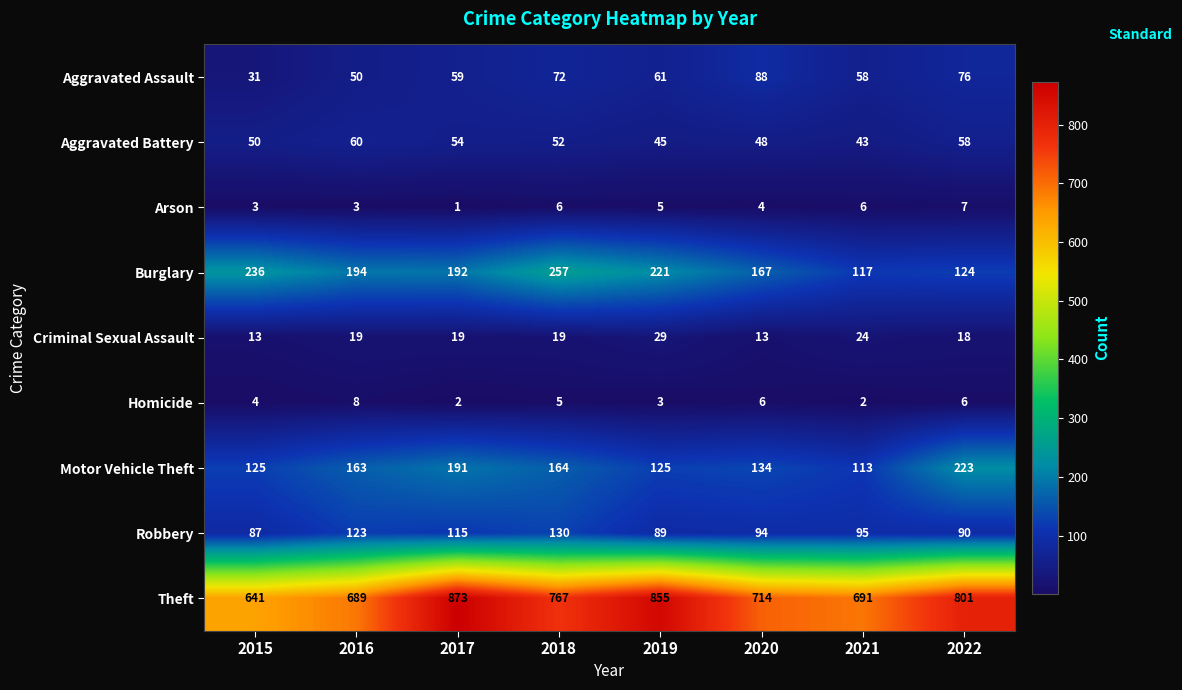

Is it true that Motor Vehicle Theft equals 223 at 2022?

True